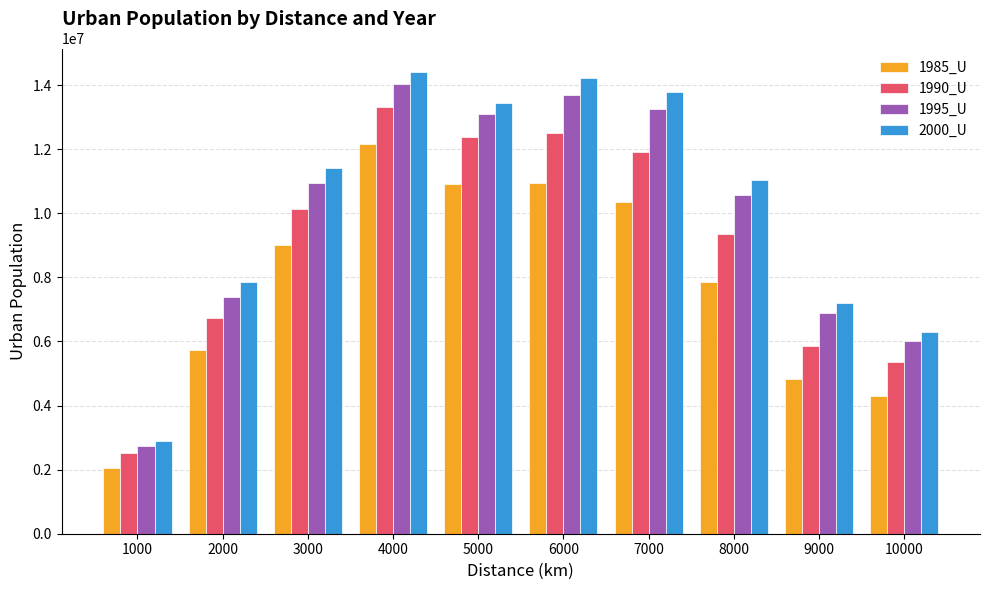

What is the difference between the maximum and minimum values in the 1995_U series?

11290786